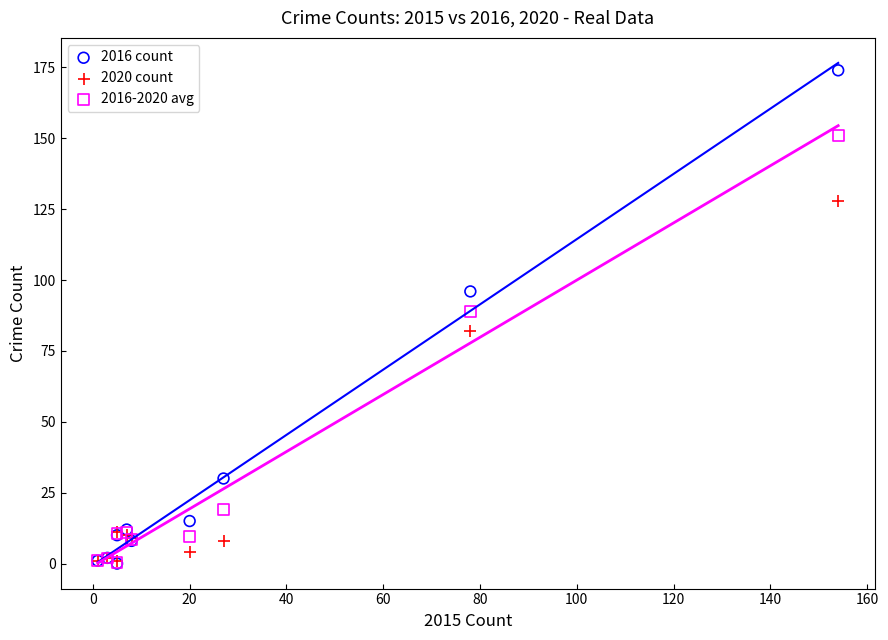

Which series has the largest Y range (max minus min)?

2016 count